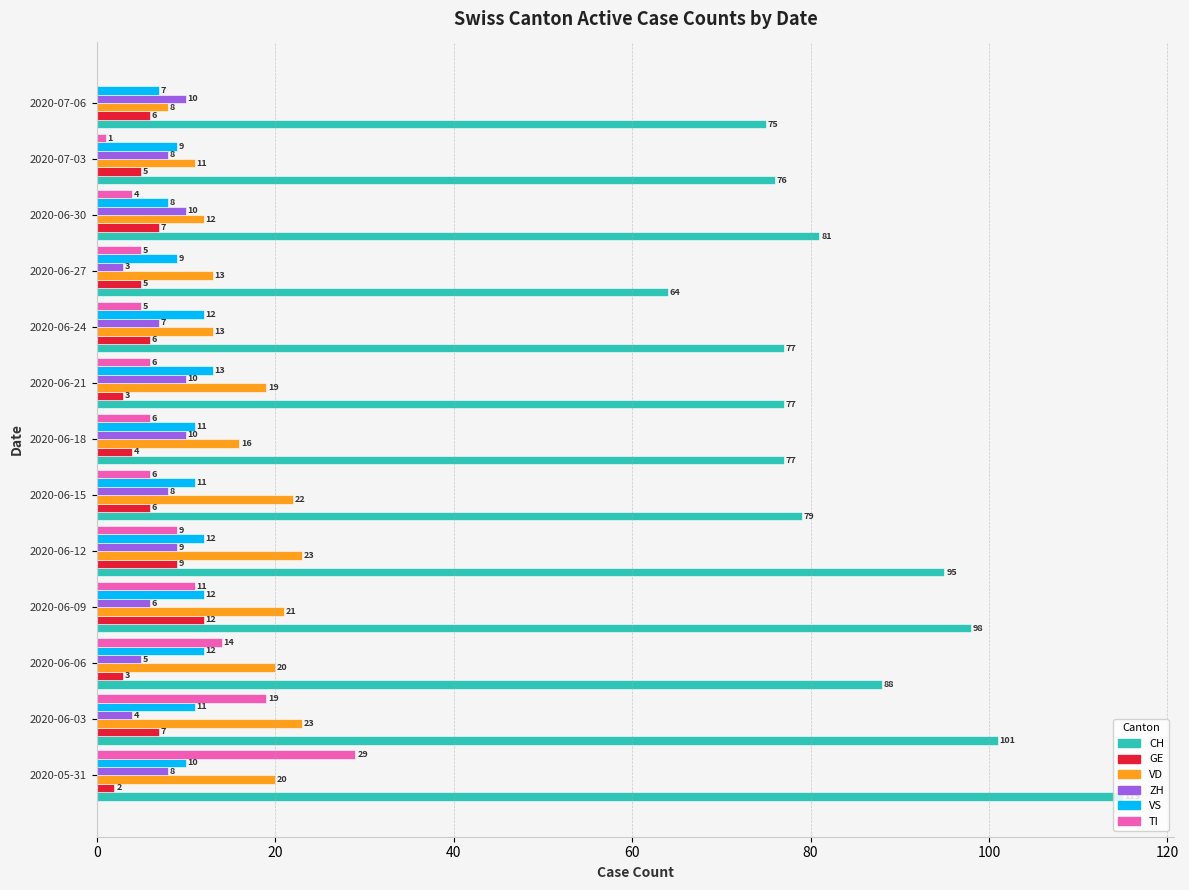

What are all the series names shown in the legend?

CH, GE, VD, ZH, VS, TI